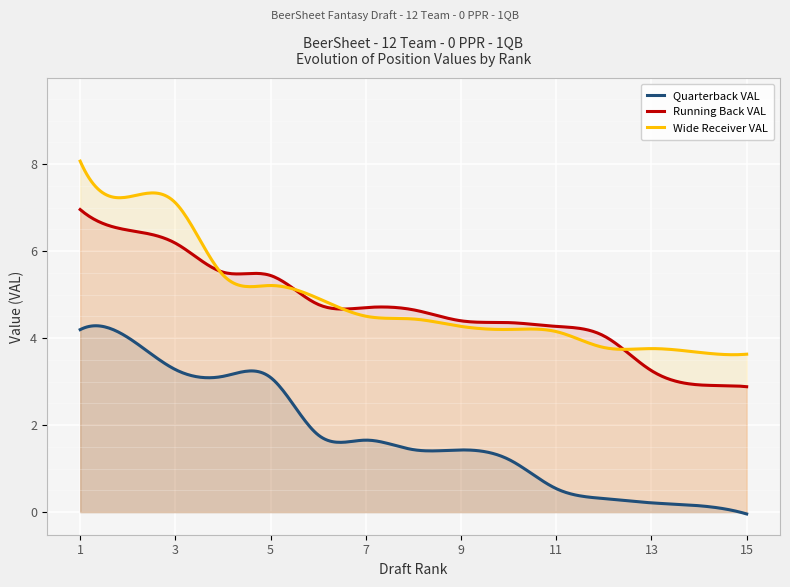

At how many categories does at least one series exceed 1?

300